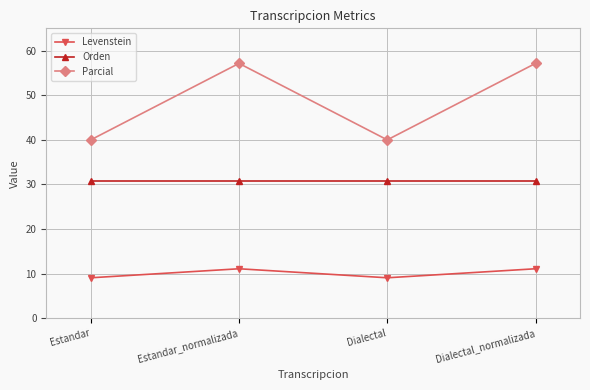

At Dialectal_normalizada, list the series in order from smallest to largest.

Levenstein, Orden, Parcial